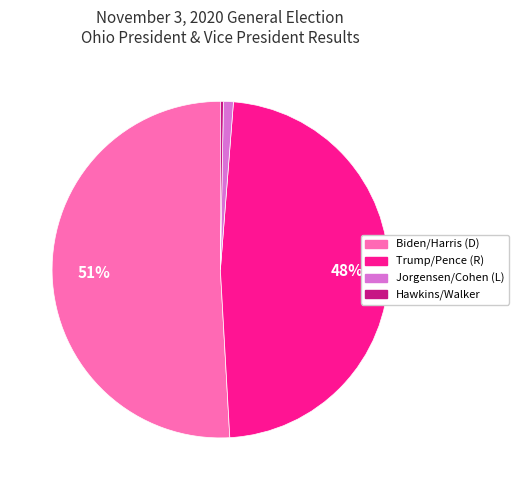

Is there any slice that represents more than half of the pie?

Yes